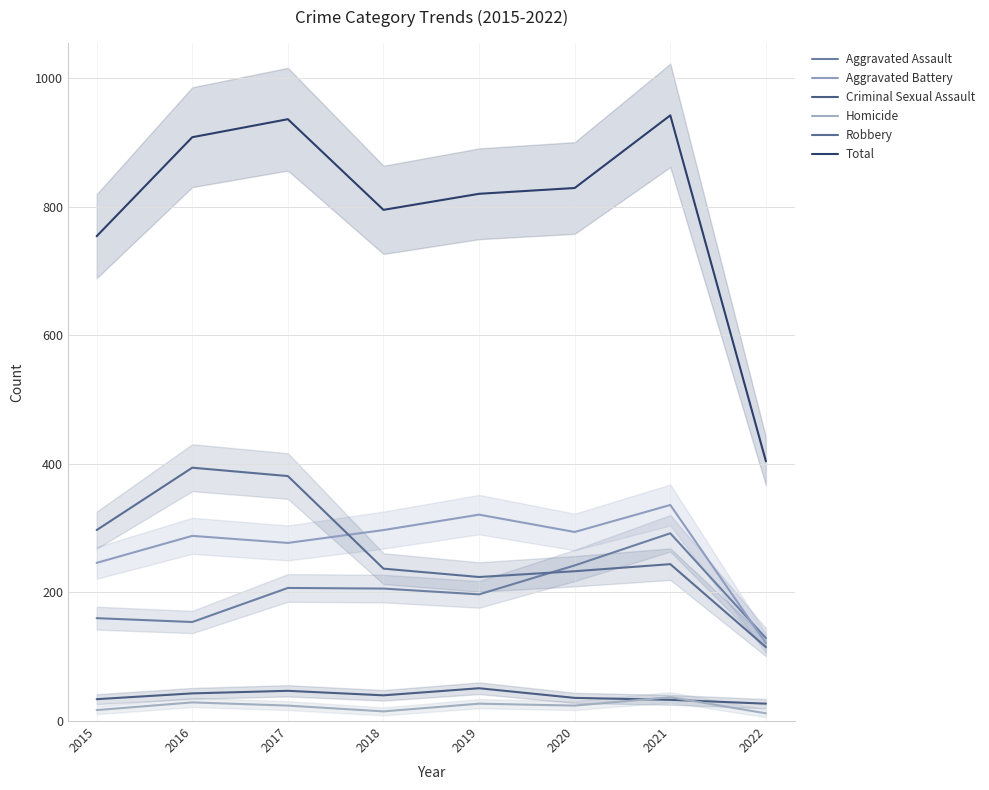

What is the highest value of the Robbery series?

394